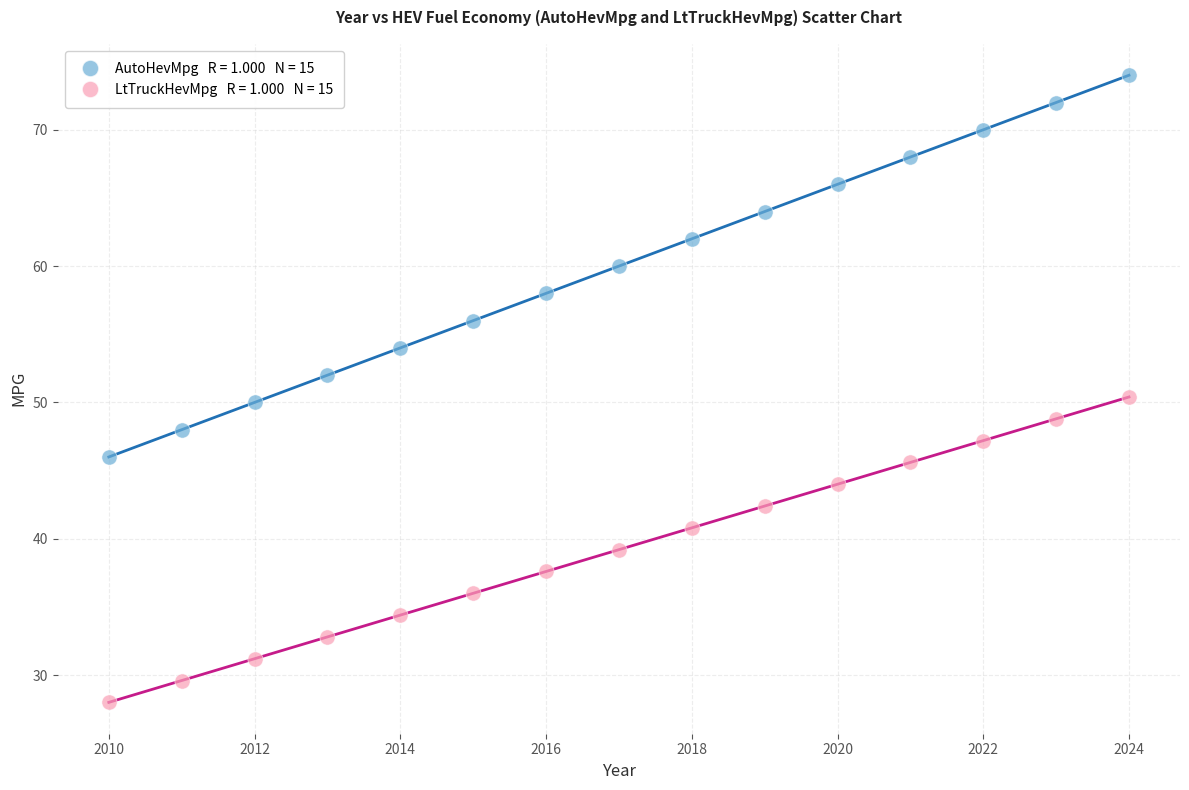

Across all data points, what is the range of X values (max minus min)?

14.0